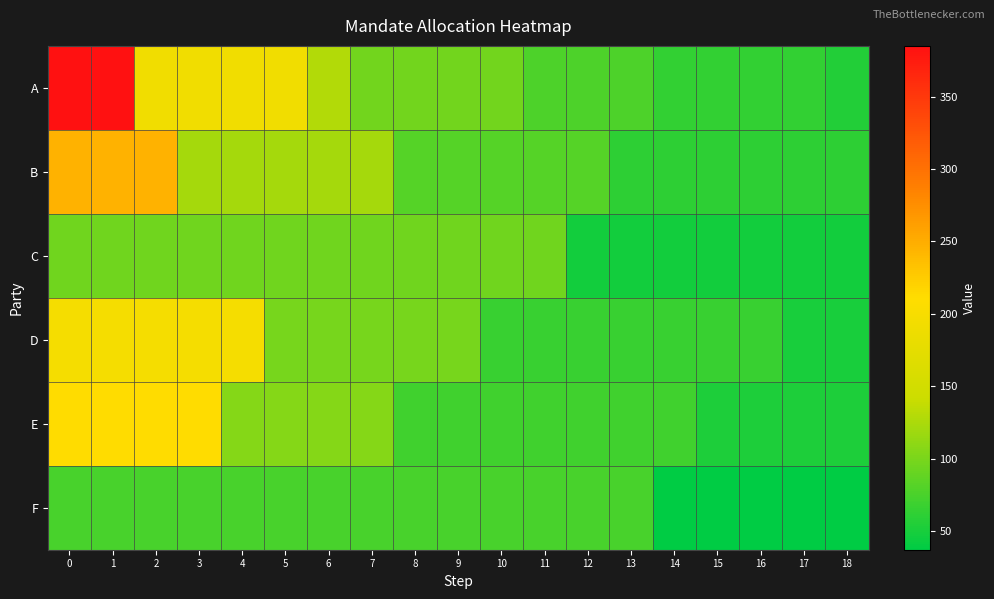

Between 16 and 11, which is larger?

11